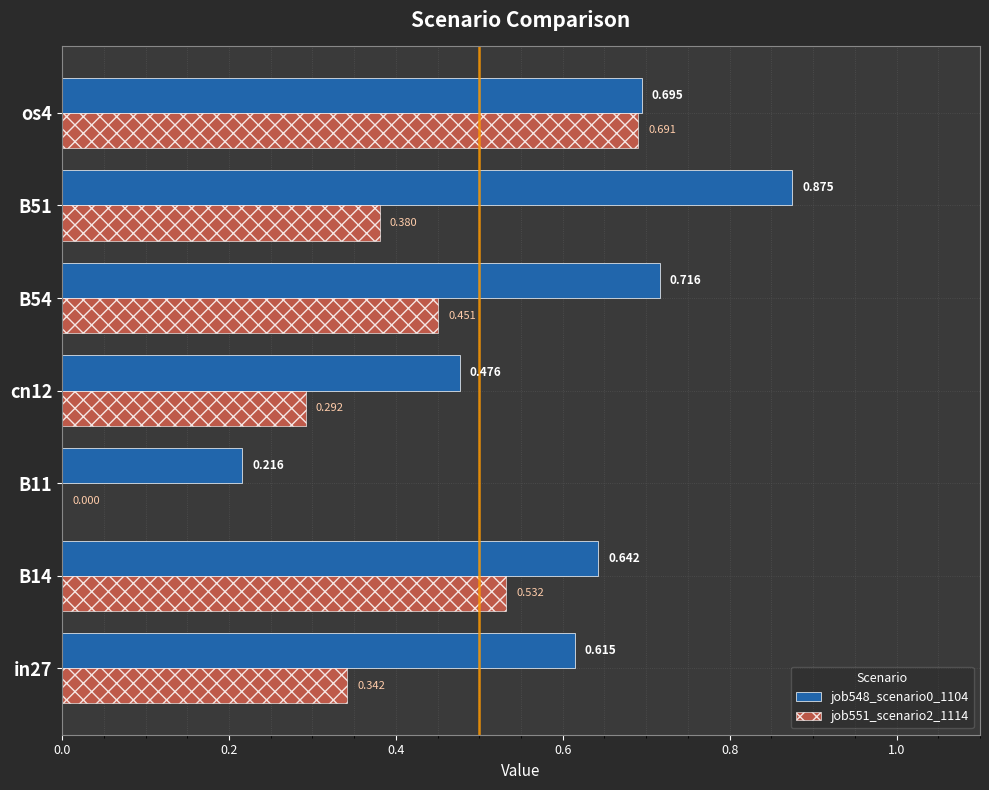

Is the value of job548_scenario0_1104 at os4 greater than the value of job551_scenario2_1114 at B14?

Yes